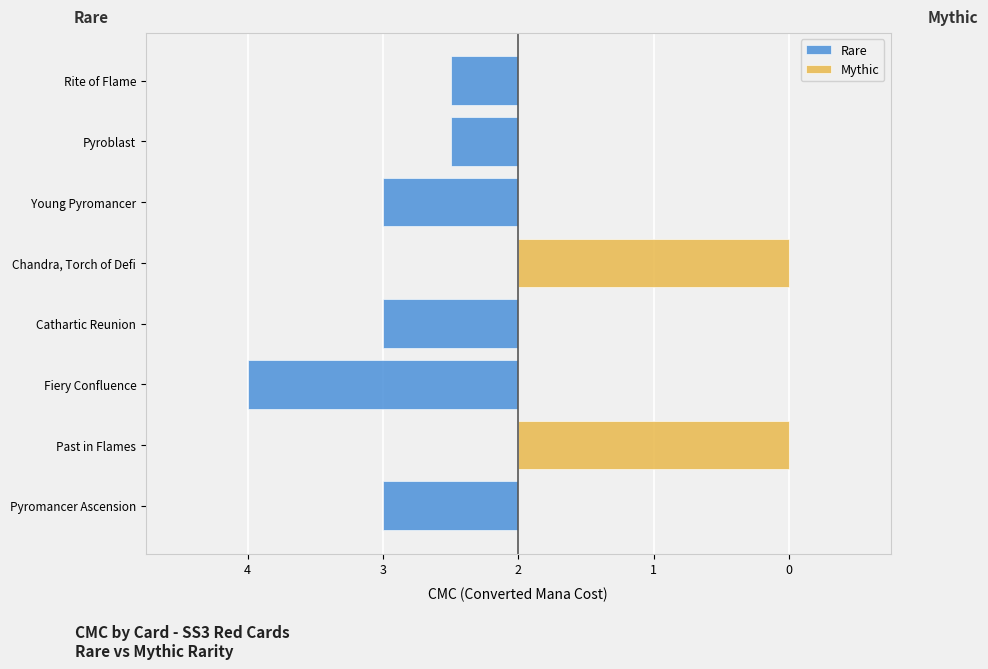

What is the sum of all Mythic values?

8